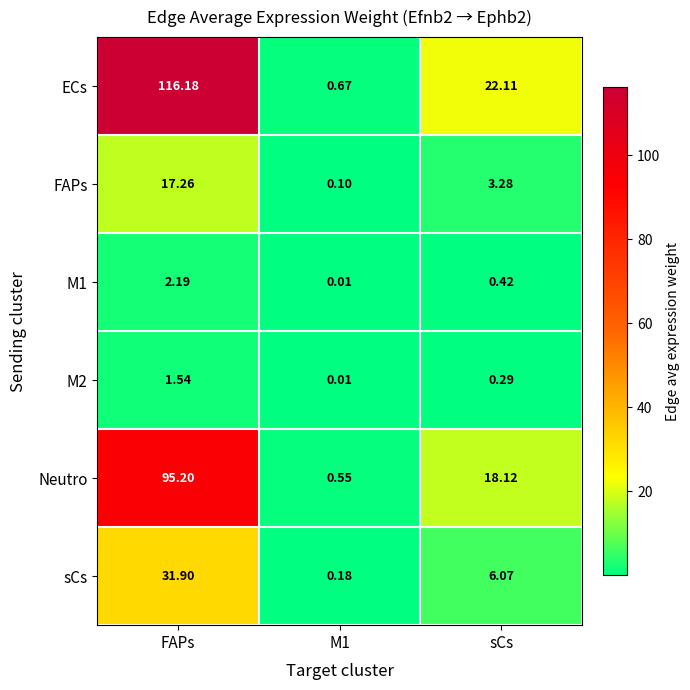

Where is FAPs nearest to the value 8?

sCs